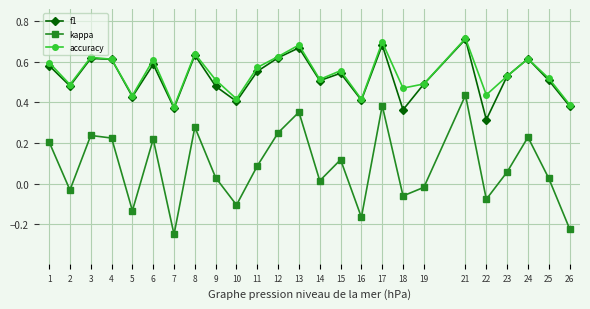

Count the number of data series in this chart.

3